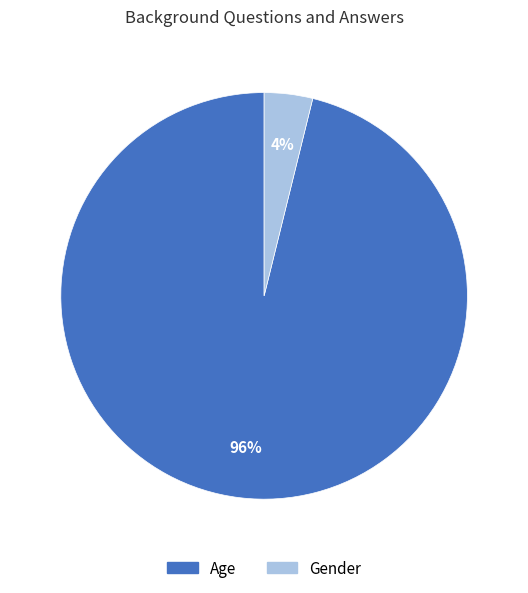

Which slice is the largest?

Age